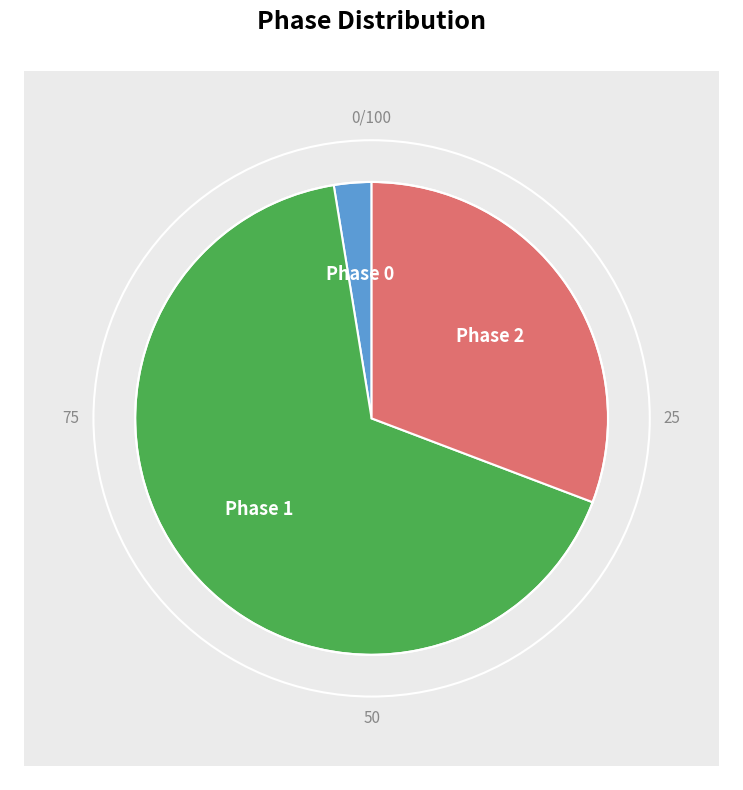

What is the ratio of the value at phase_1 to the value at phase_0?

26.0